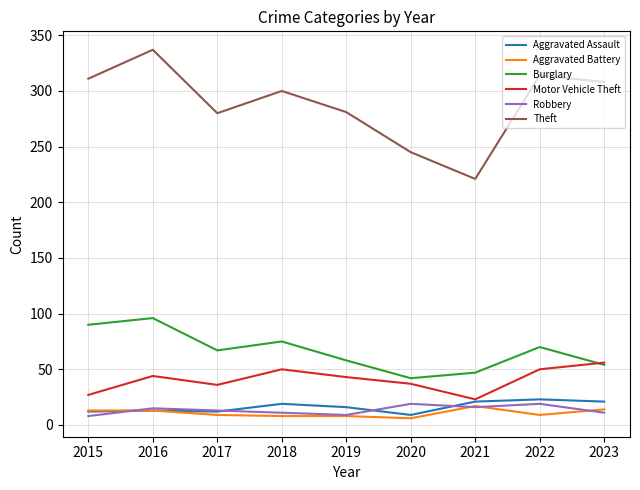

How many categories are shown in the chart?

9